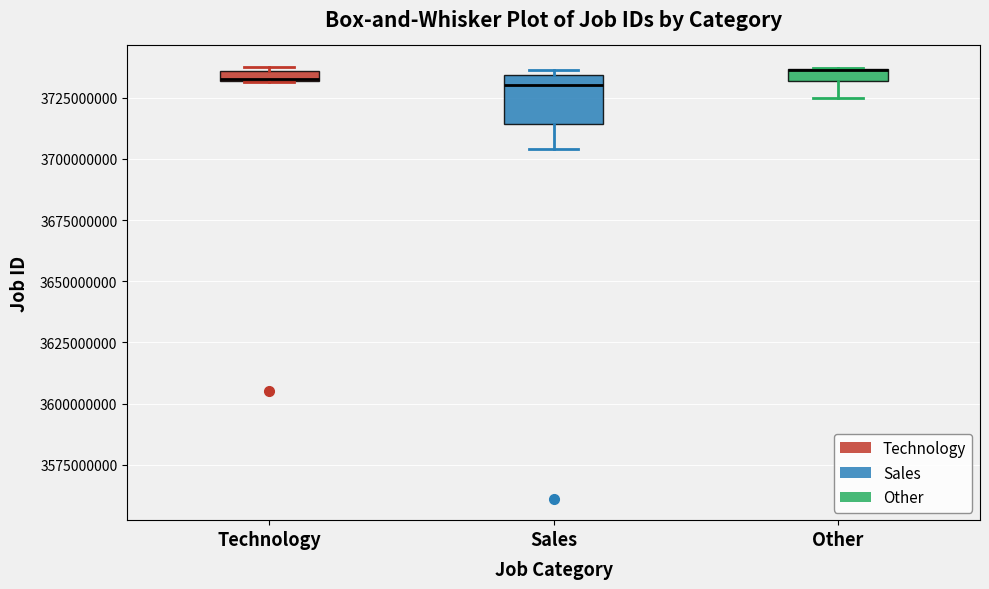

Where does the lower whisker of the box for Sales end on the y-axis? The values are not printed on the chart, so give them approximately, as read against the axis.

3705000000